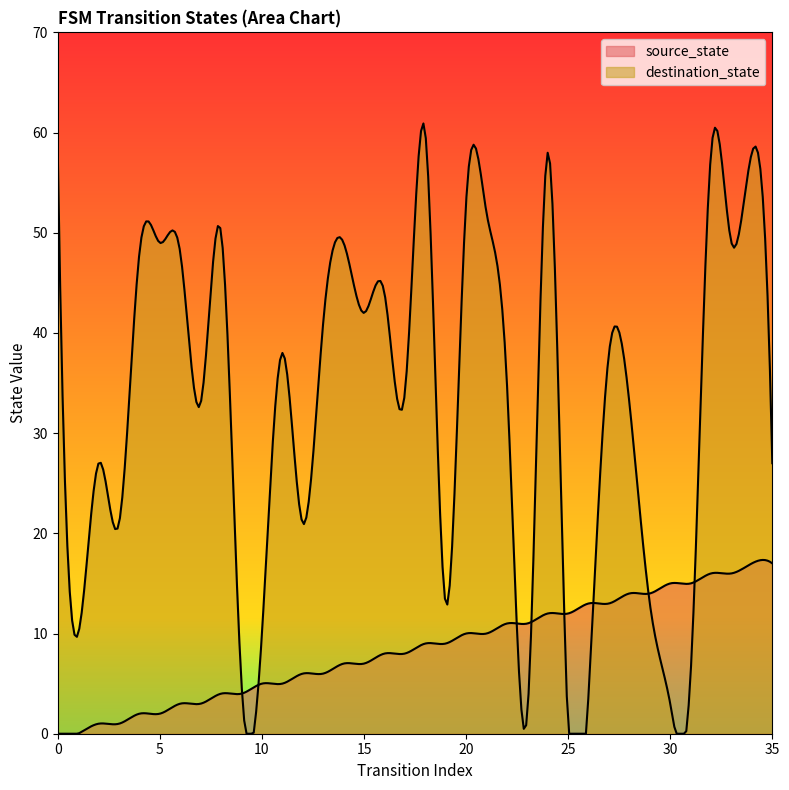

Reading left to right, transcribe all the data shown in this chart.

source_state: 0	0	1	1	2	2	3	3	4	4	5	5	6	6	7	7	8	8	9	9	10	10	11	11	12	12	13	13	14	14	15	15	16	16	17	17
destination_state: 58	10	27	21	48	49	48	33	50	5	10	38	21	41	49	42	44	34	60	13	53	52	35	2	58	0	4	38	33	13	3	6	58	49	58	27